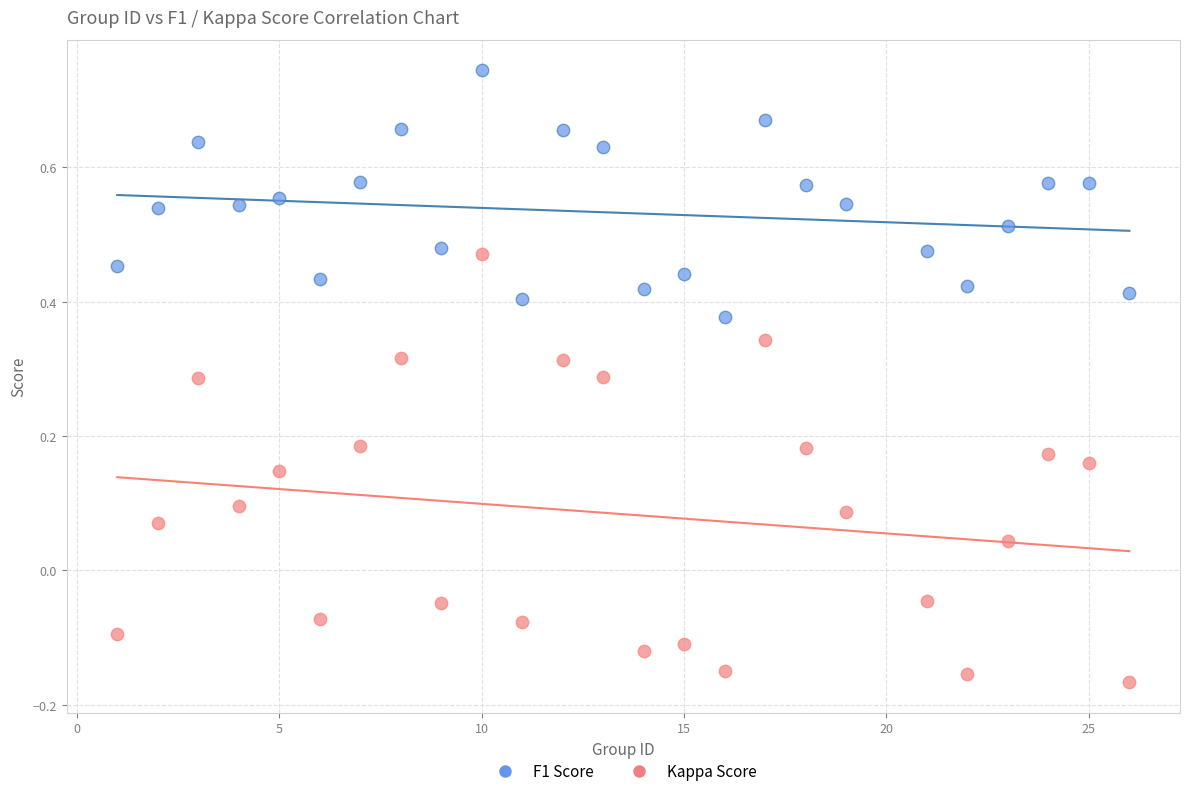

What are all the series names shown in the legend?

F1 Score, Kappa Score